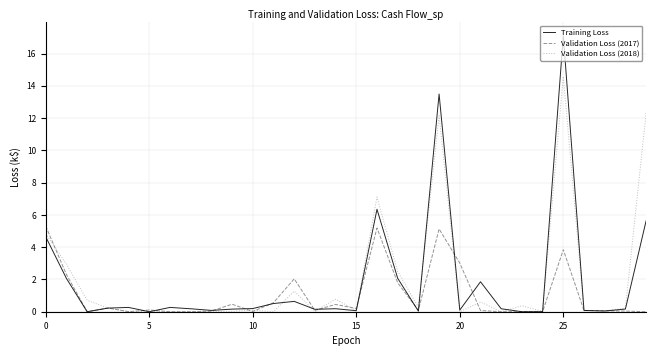

What is the highest value of the Training Loss series?

17.1